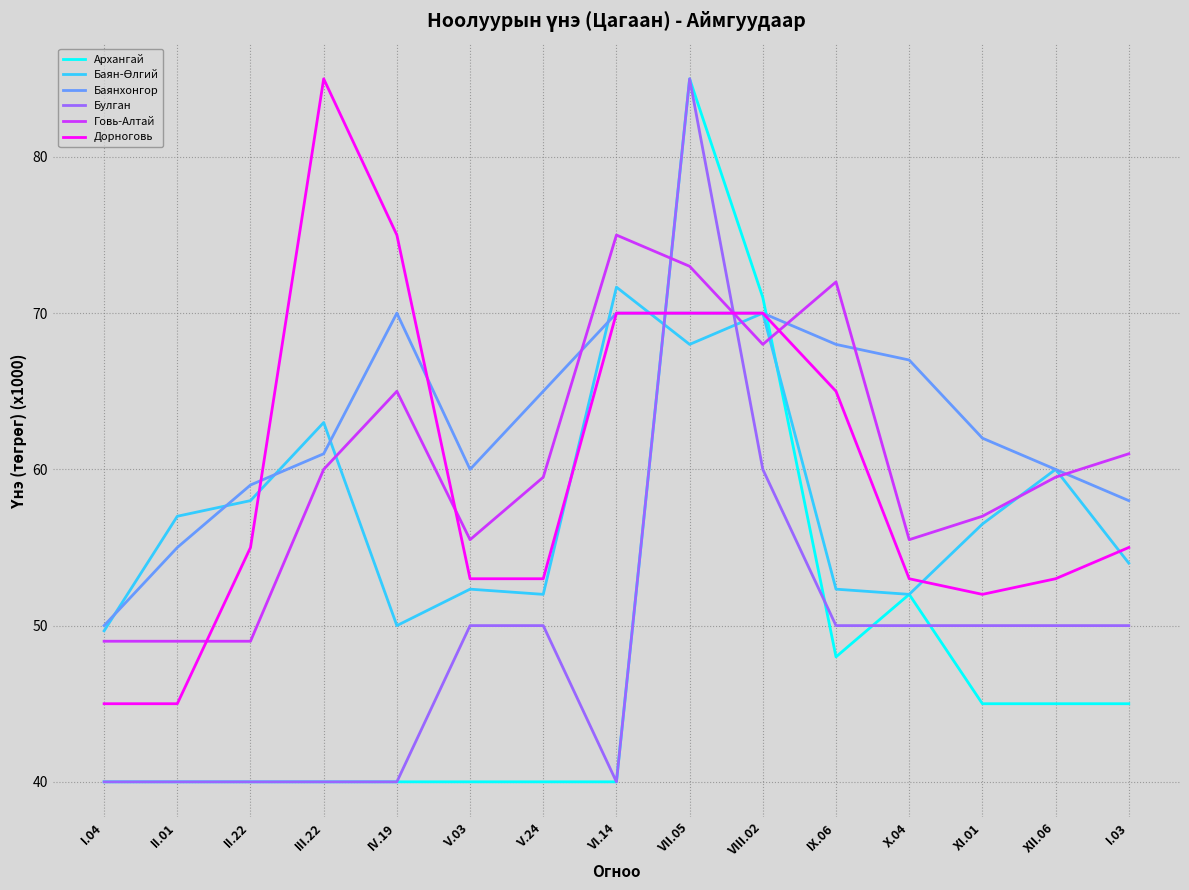

At which category is the sum across all series the highest?

VII.05